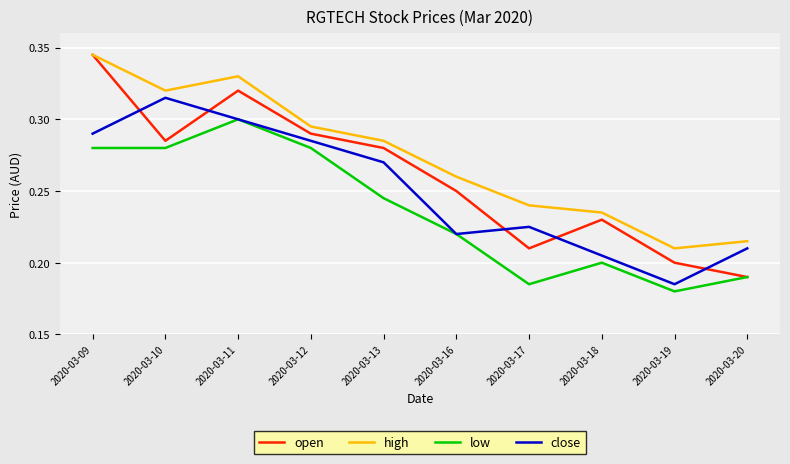

At how many categories does at least one series exceed 0?

10